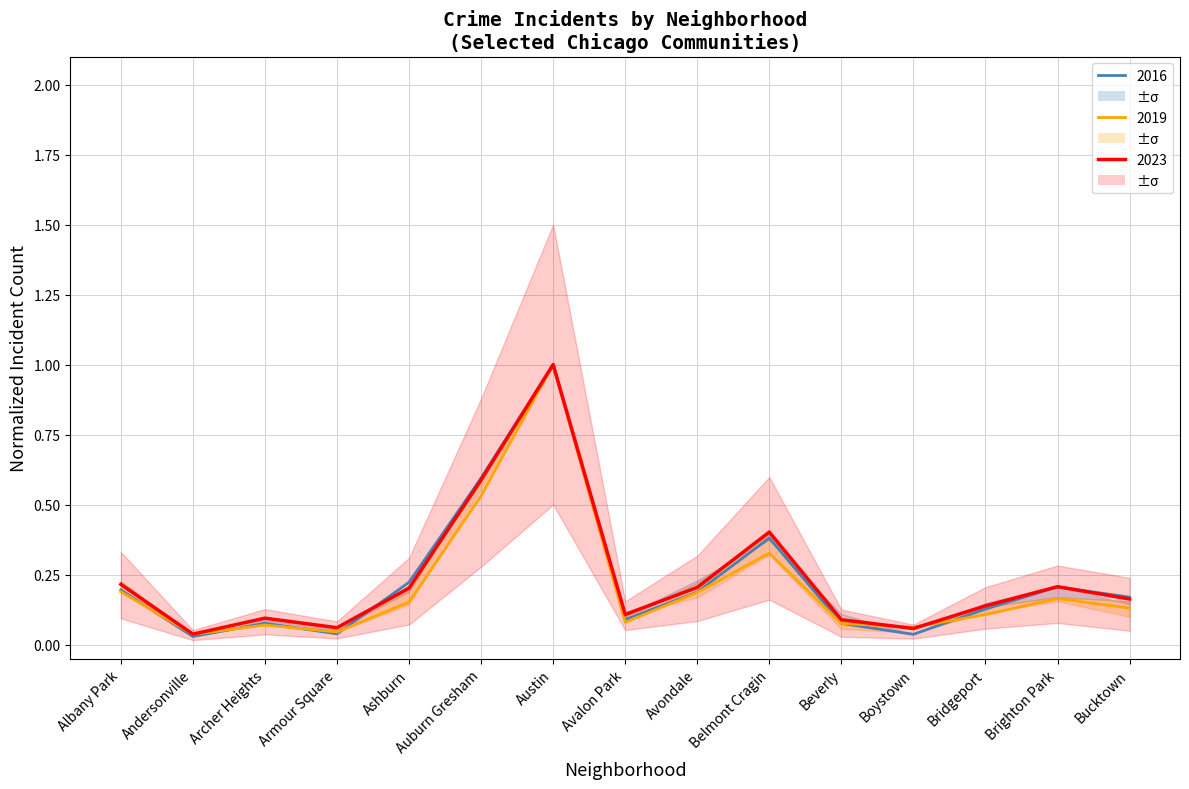

Which has a higher value, Boystown or Belmont Cragin?

Belmont Cragin